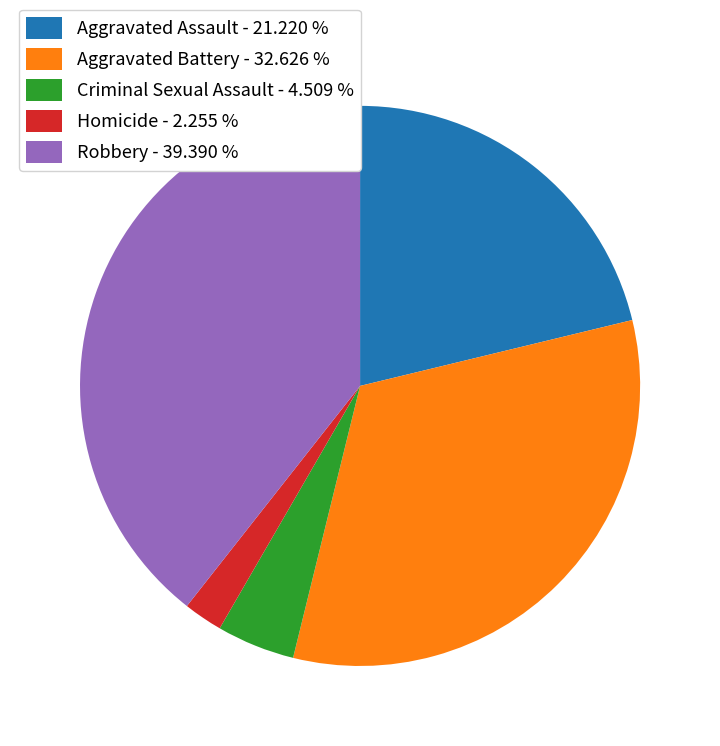

Is the sum of Robbery - 39.390 % and Homicide - 2.255 % greater than half?

No